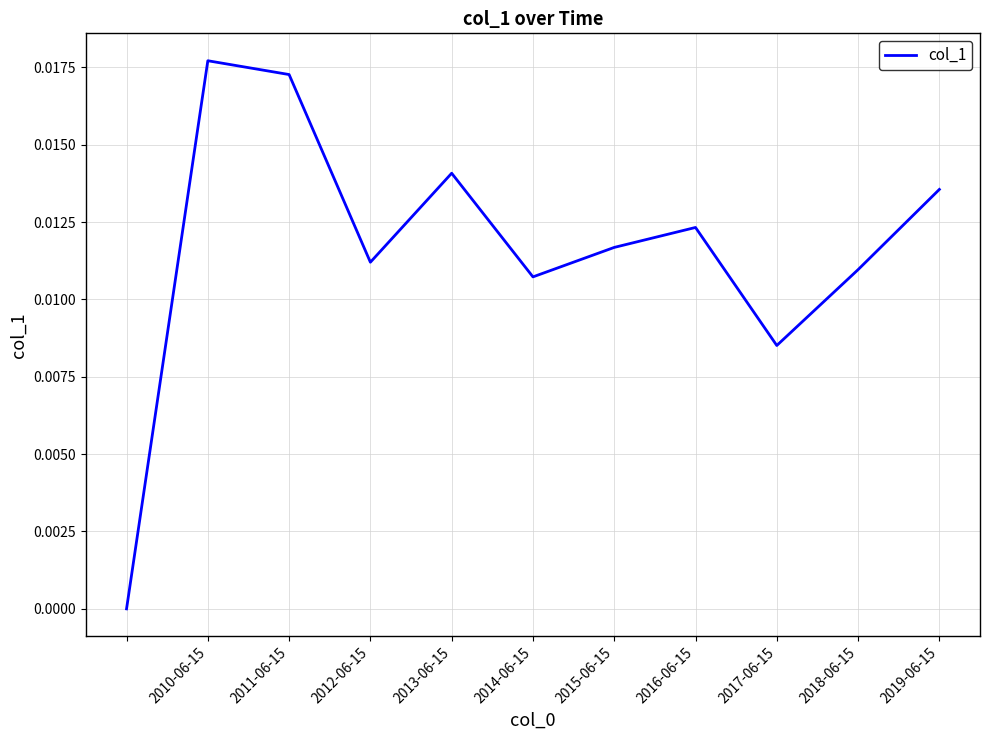

How many points are lower than both their immediate neighbors (excluding endpoints)?

3